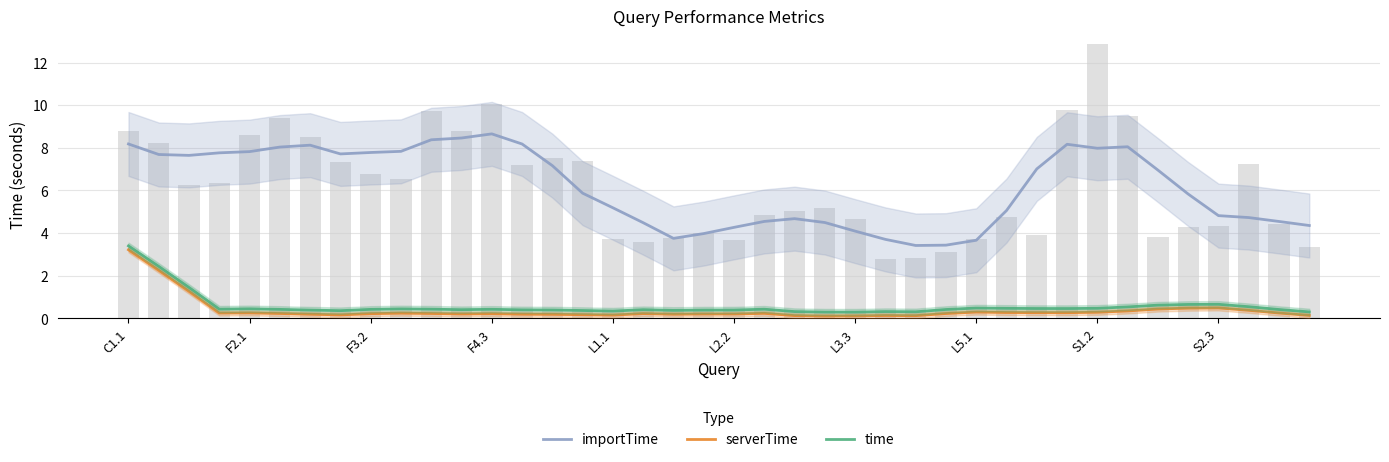

Reading left to right, what are all the values shown in this chart?

importTime: 8.2	7.7	7.6	7.8	7.8	8.0	8.1	7.7	7.8	7.8	8.4	8.5	8.7	8.2	7.2	5.9	5.2	4.5	3.8	4.0	4.3	4.5	4.7	4.5	4.1	3.7	3.4	3.4	3.7	5.1	7.0	8.2	8.0	8.1	7.0	5.8	4.8	4.7	4.5	4.4
serverTime: 3.2	2.3	1.3	0.3	0.3	0.2	0.2	0.2	0.2	0.2	0.2	0.2	0.2	0.2	0.2	0.2	0.2	0.2	0.2	0.2	0.2	0.2	0.1	0.1	0.1	0.1	0.1	0.2	0.3	0.3	0.3	0.3	0.3	0.3	0.4	0.5	0.5	0.4	0.3	0.1
time: 3.4	2.4	1.5	0.4	0.5	0.4	0.4	0.4	0.4	0.4	0.4	0.4	0.4	0.4	0.4	0.4	0.3	0.4	0.4	0.4	0.4	0.4	0.3	0.3	0.3	0.3	0.3	0.4	0.5	0.5	0.5	0.5	0.5	0.5	0.6	0.7	0.7	0.5	0.4	0.3